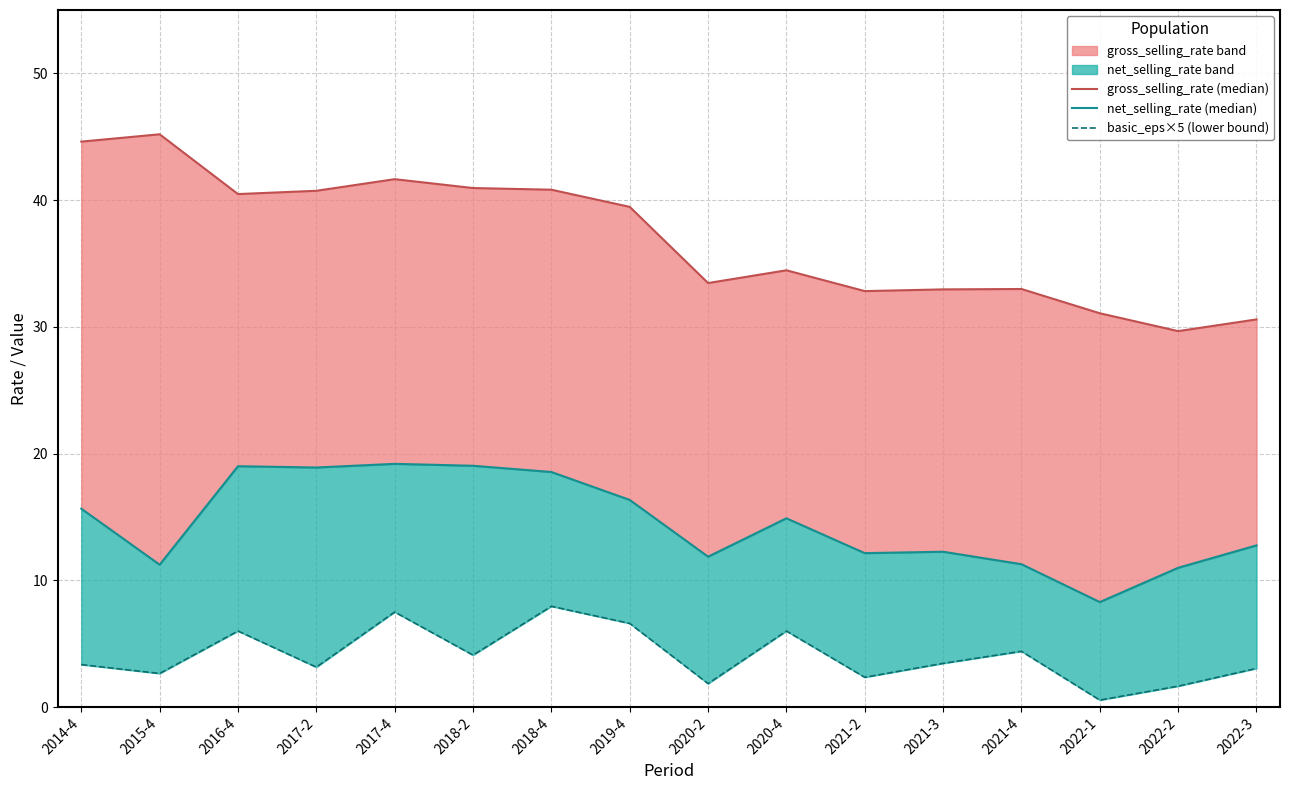

At 2020-4, list the series in order from largest to smallest.

gross_selling_rate (median), net_selling_rate (median), basic_eps×5 (lower bound)